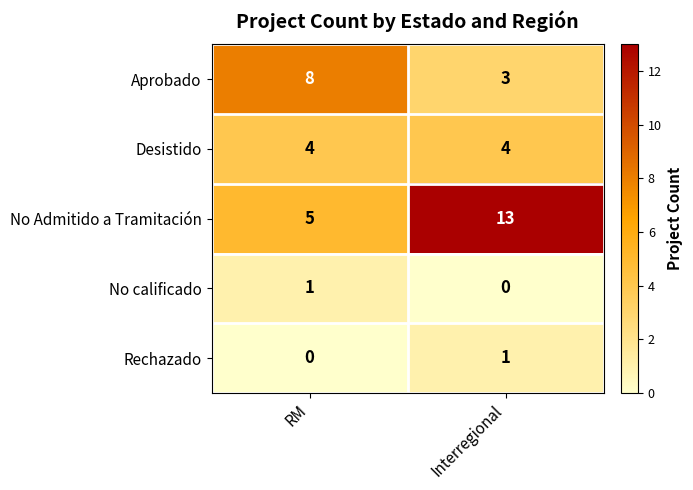

How many distinct data groups are displayed?

5